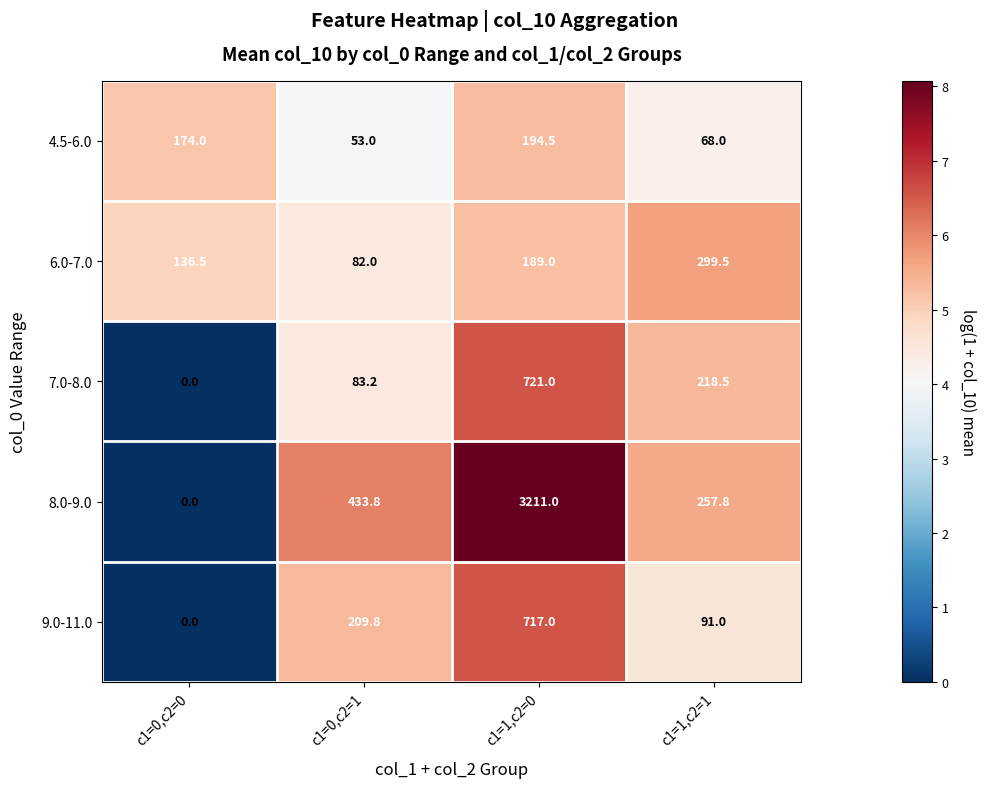

Is it true that 7.0-8.0 equals 284.6 at c1=1,c2=1?

False